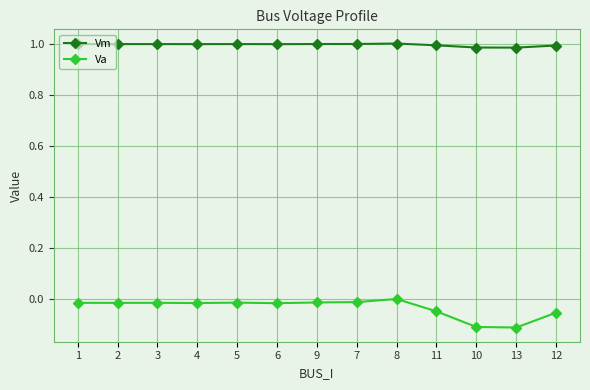

True or false: Va and Vm intersect in this chart.

False